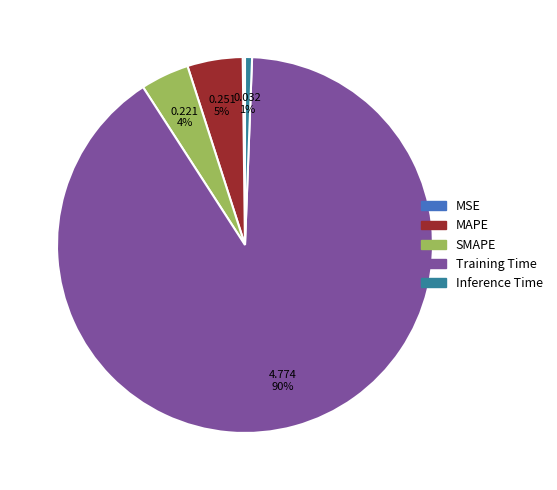

Between MAPE and SMAPE, which is larger?

MAPE